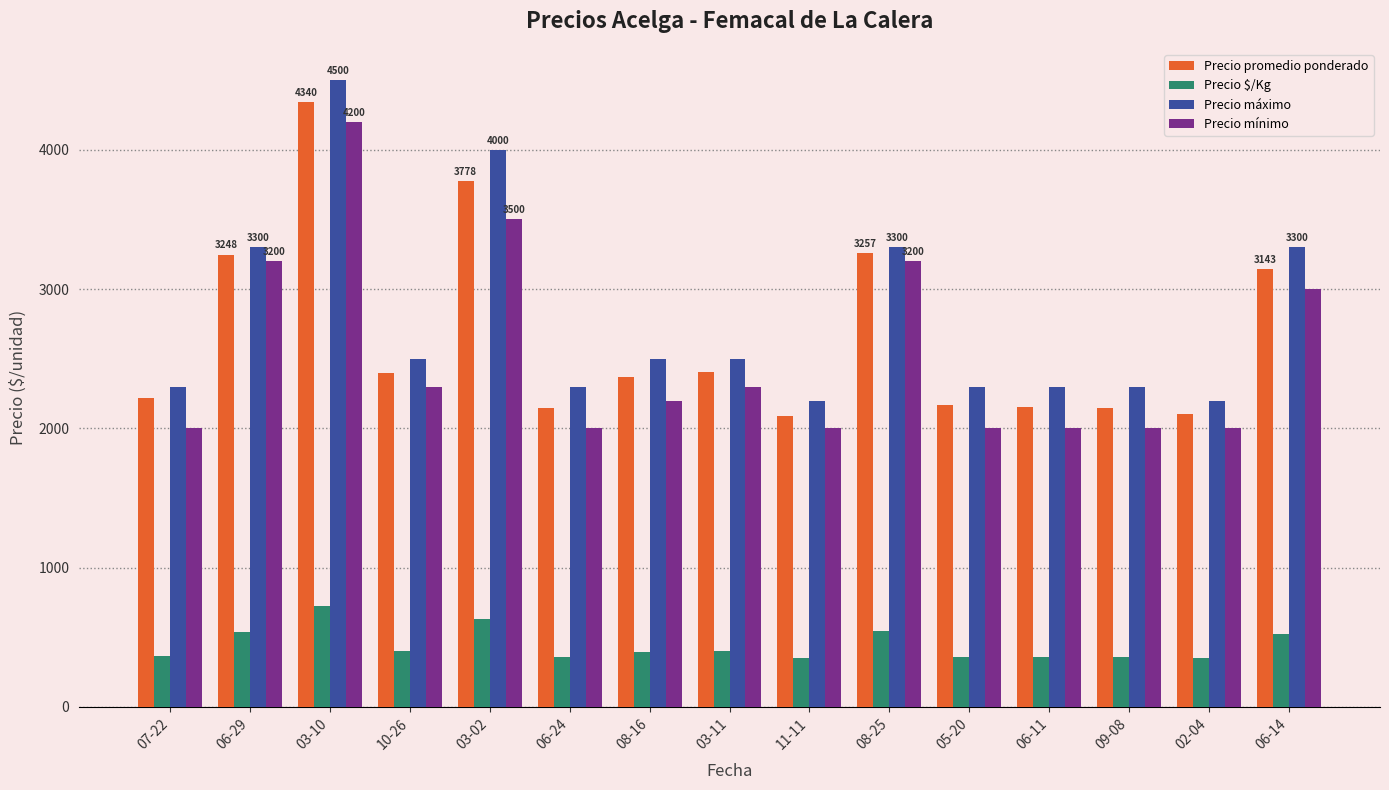

What is the difference between the maximum and minimum values in the Precio máximo series?

2300